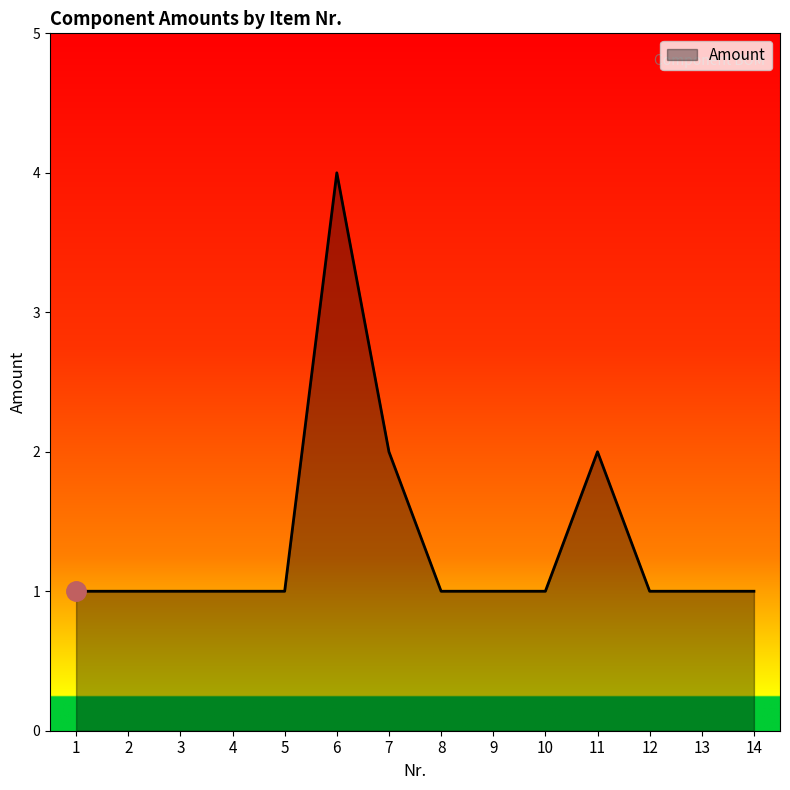

What is the sum of the values at 1 and 7?

3